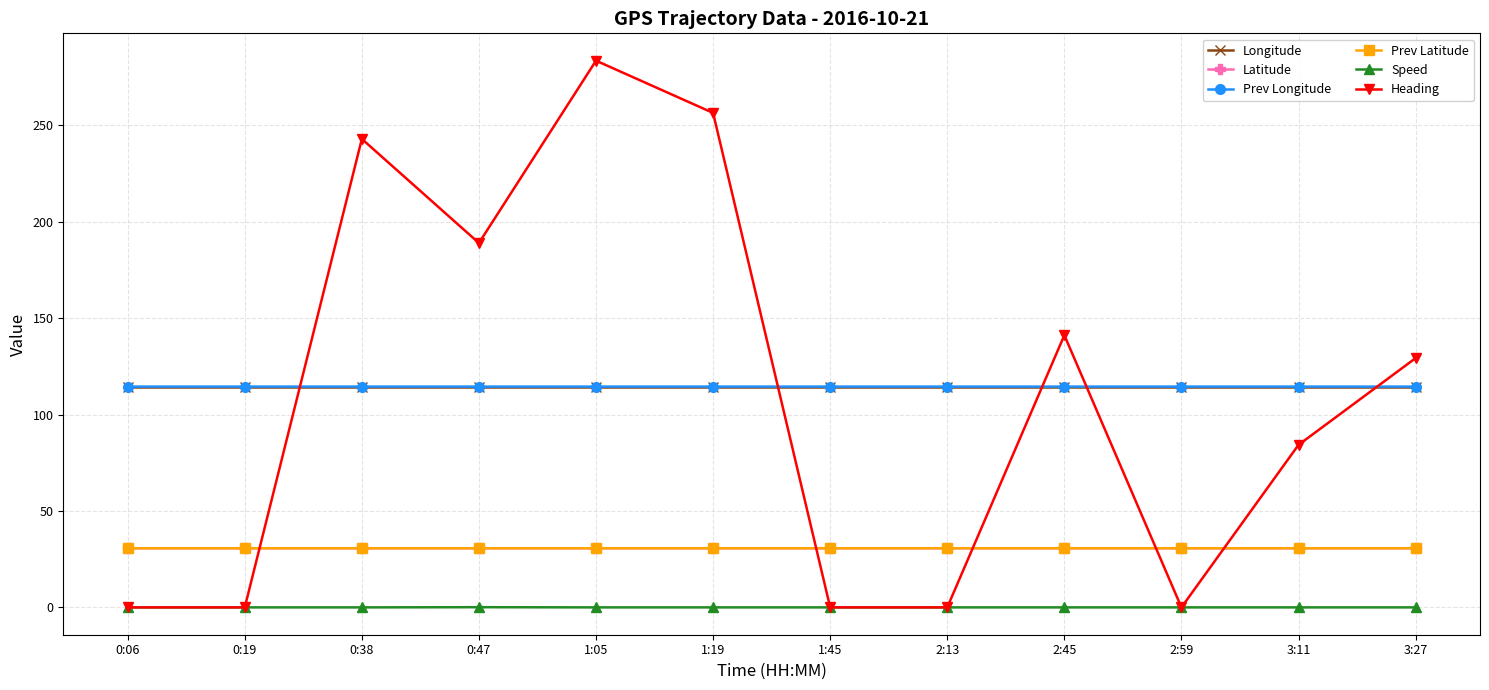

What is the minimum value for Prev Latitude?

30.7